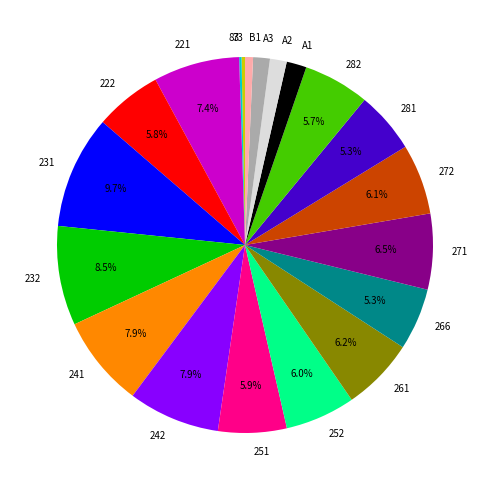

What is the ratio of the value at 232 to the value at A1?

5.0